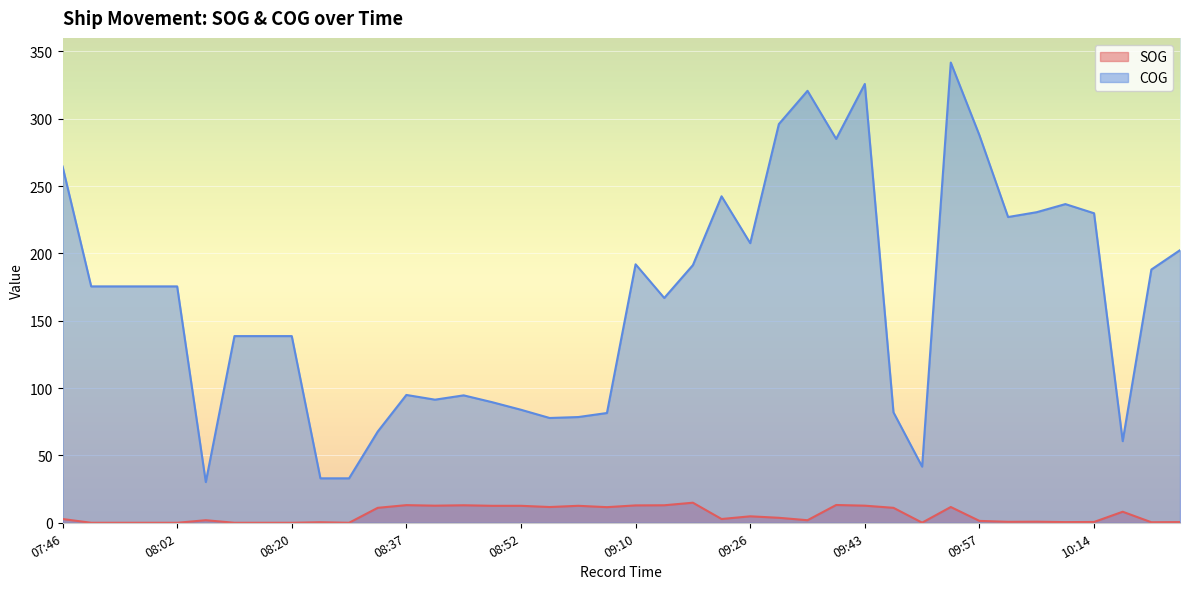

Which category has the highest value in the SOG series?

09:18